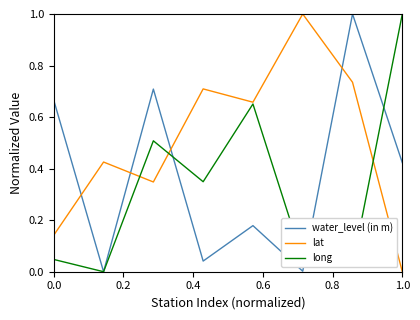

How many times do water_level (in m) and lat cross each other?

4